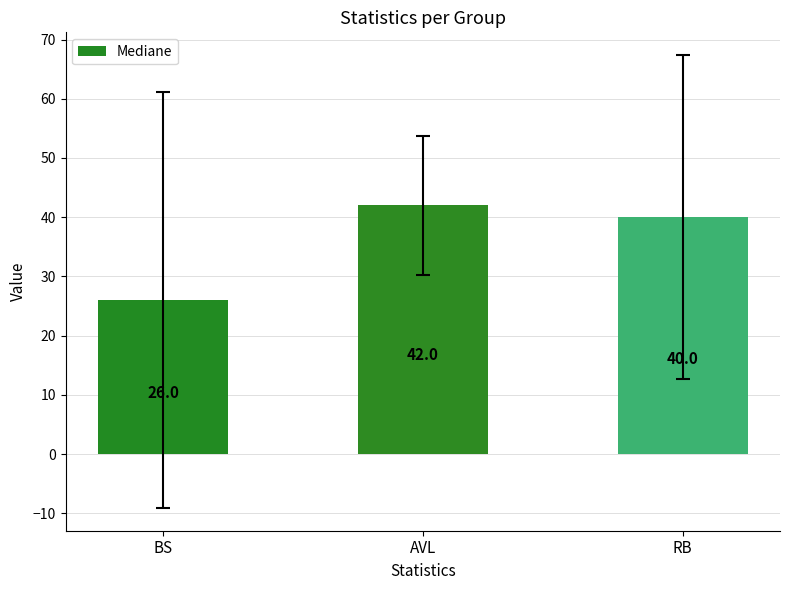

Which label corresponds to the smallest value in the chart?

BS